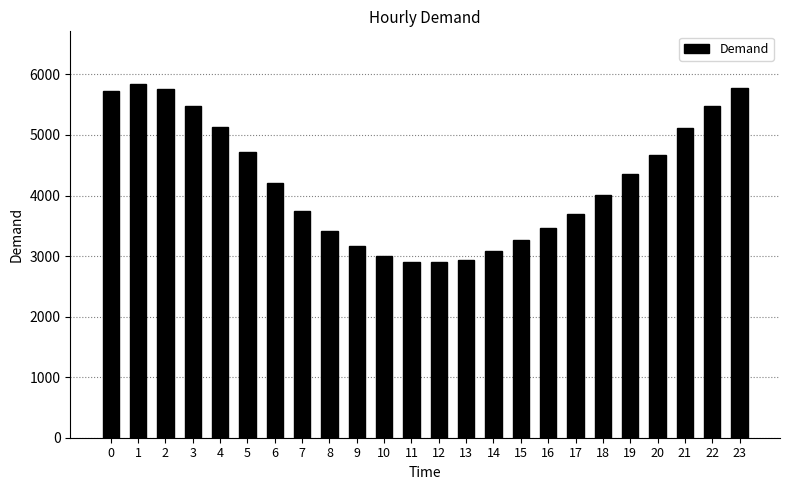

What is the smallest value displayed?

2906